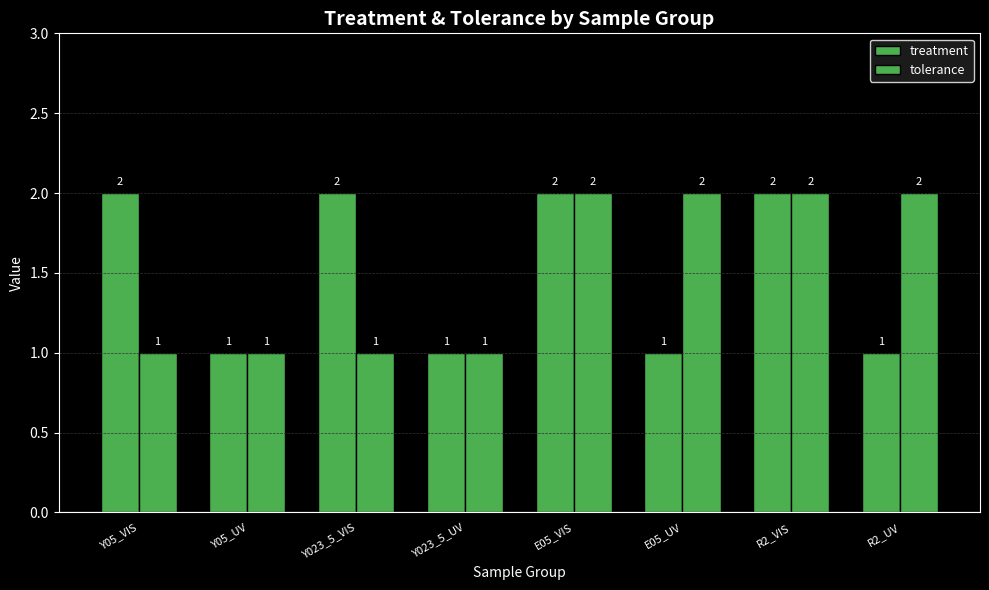

Between Y023_5_UV and E05_UV, which series saw the biggest shift?

tolerance